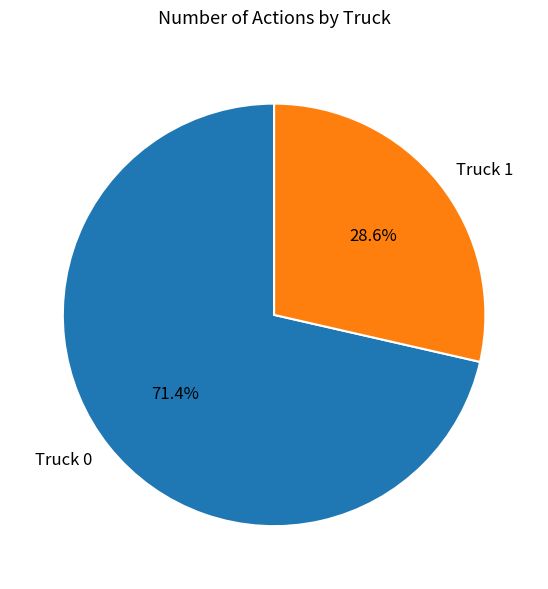

Approximately how many times larger is the value at Truck 1 compared to Truck 0?

0.4